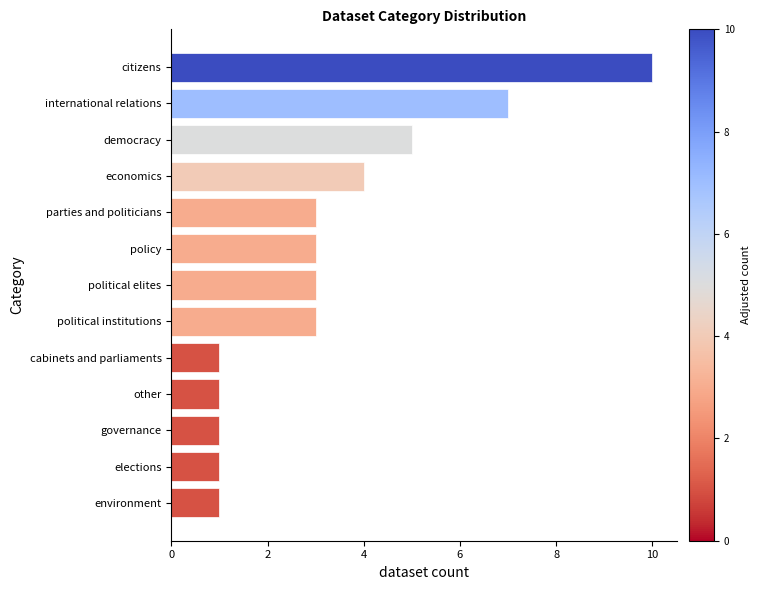

Reading bottom to top, extract all data points from this chart.

1	1	1	1	1	3	3	3	3	4	5	7	10